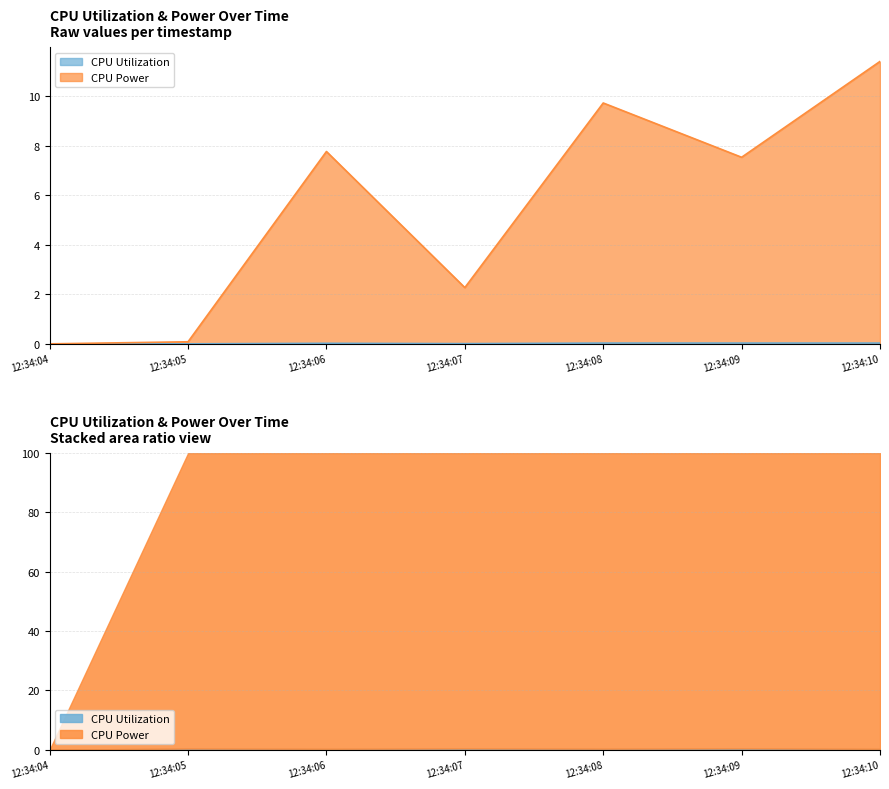

Which has a higher value, 12:34:09 or 12:34:04?

12:34:09